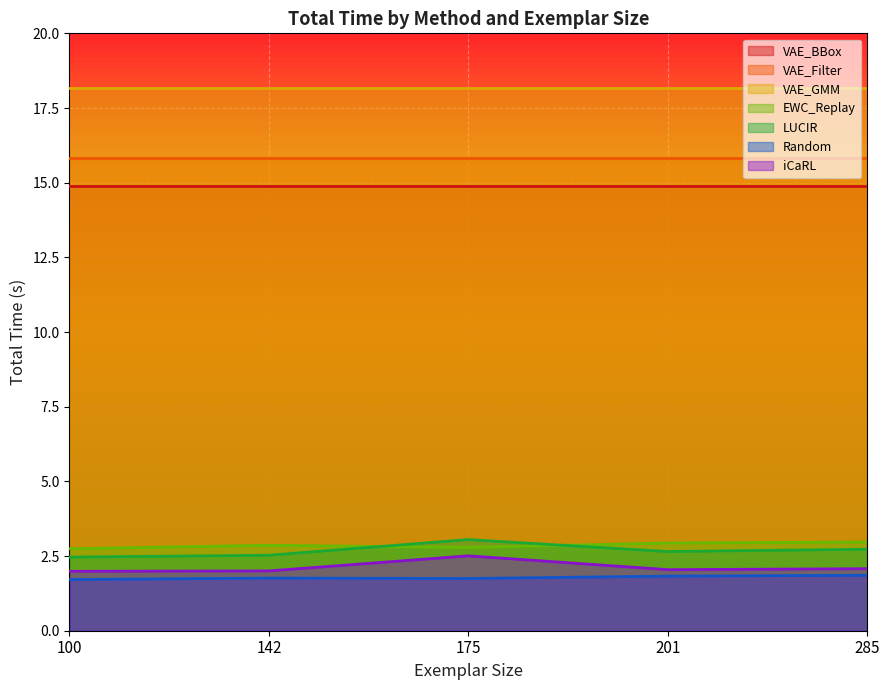

What is the value of the EWC_Replay point at the 3rd from the left?

2.8